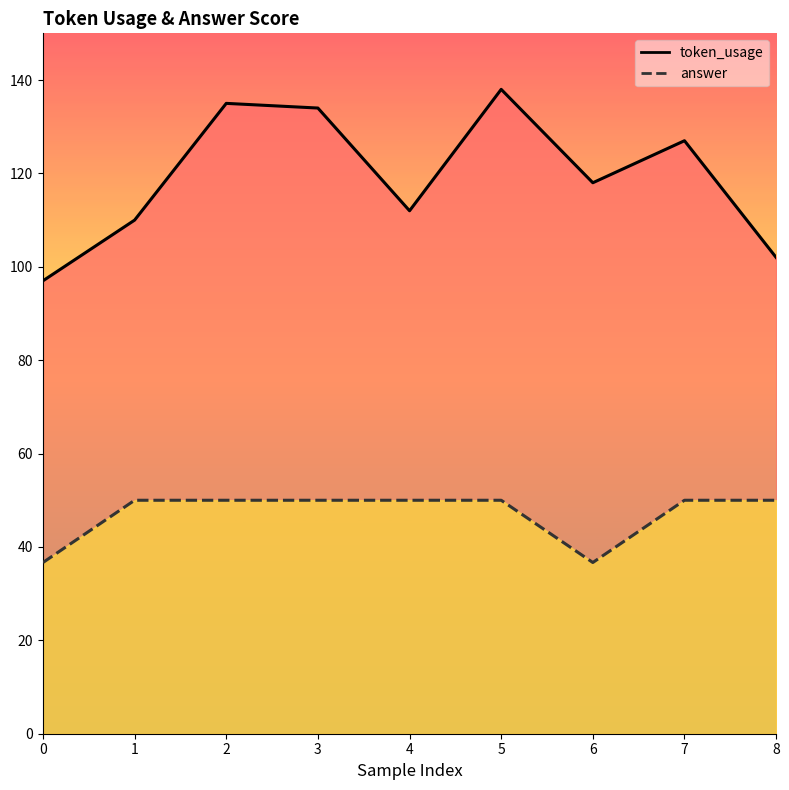

List the series in order of their overall mean, highest first.

token_usage, answer